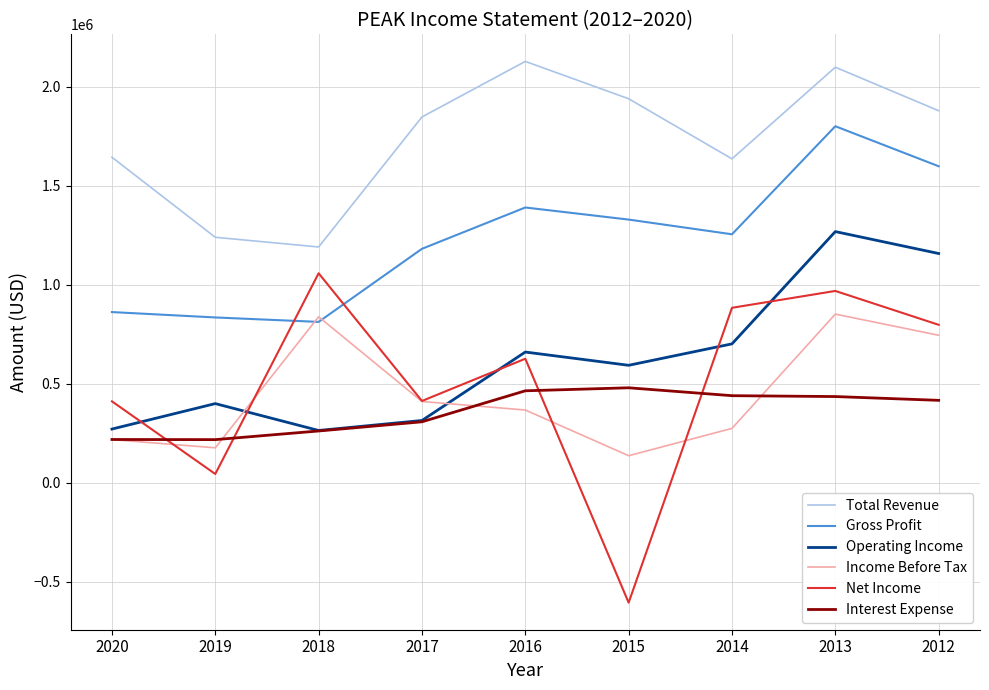

At which category does Income Before Tax reach its first local peak?

2018